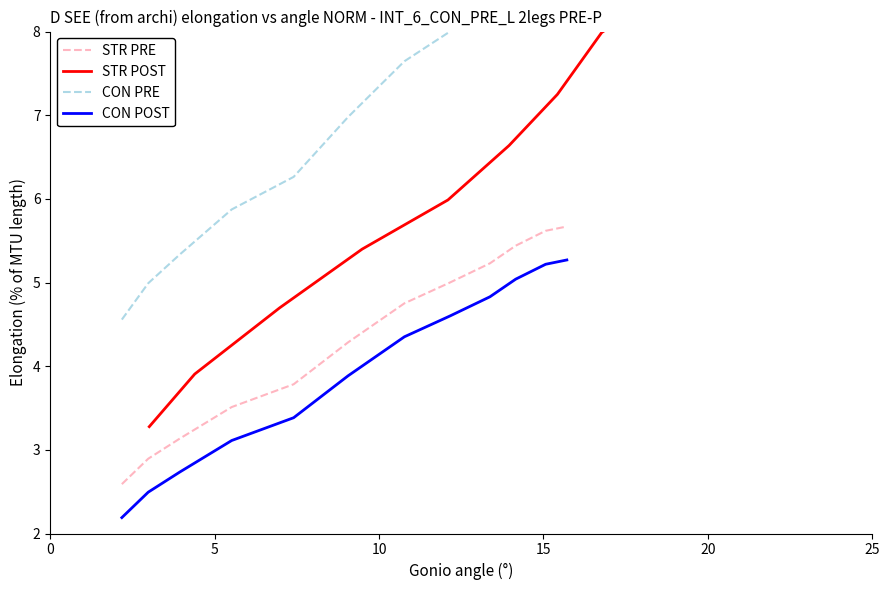

What is the minimum value for CON POST?

2.2